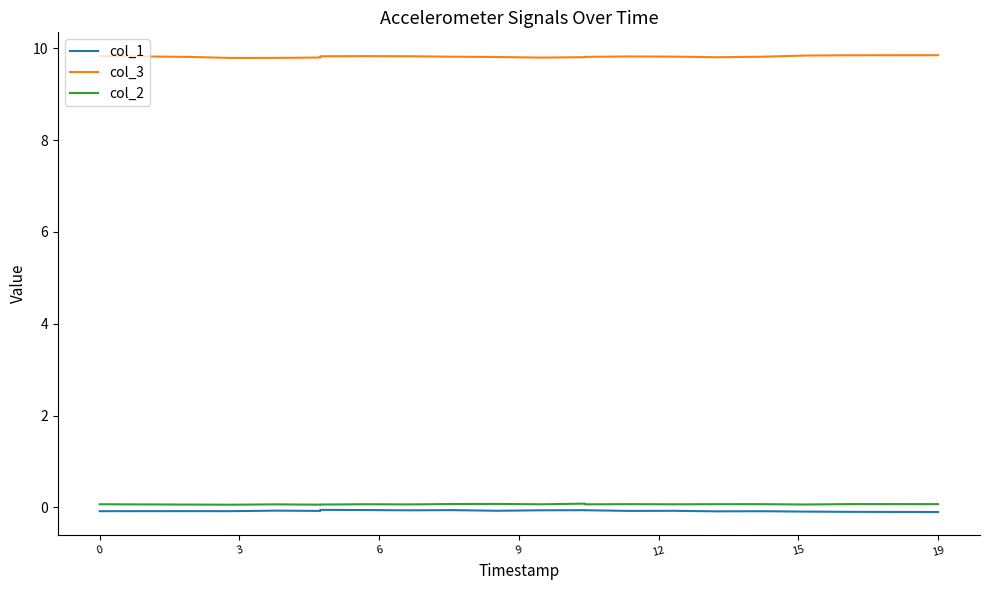

At which category is the sum across all series the highest?

19